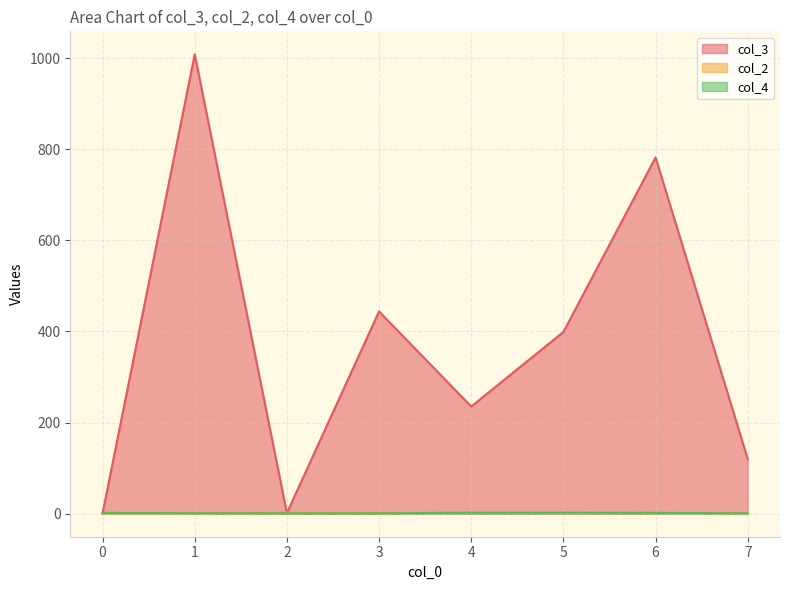

True or false: col_3 has a value of 2 at 0.

False